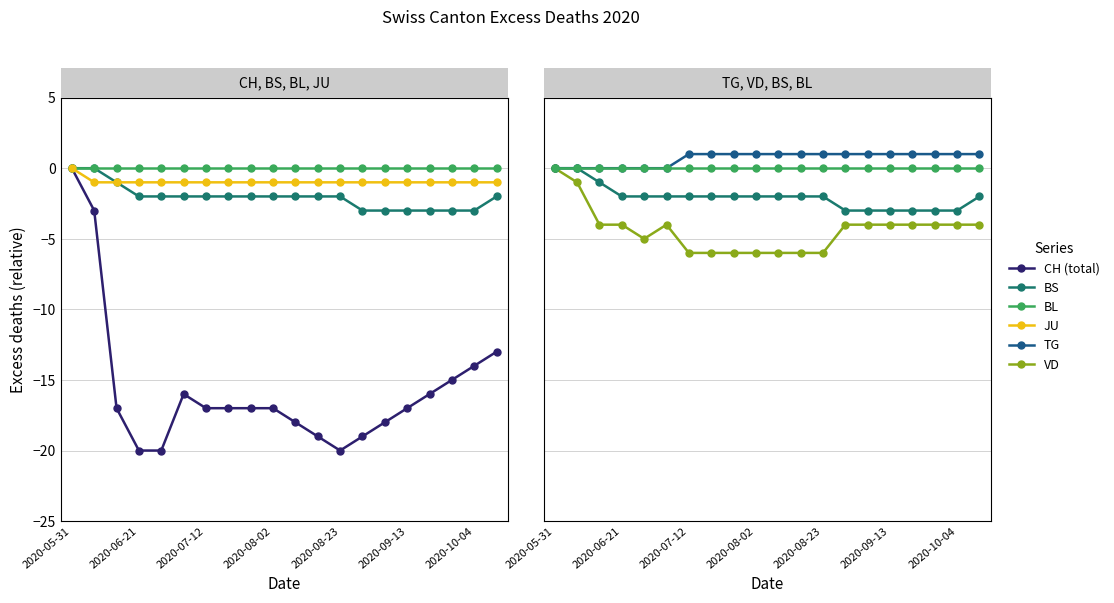

How many positive values does the TG series have?

14